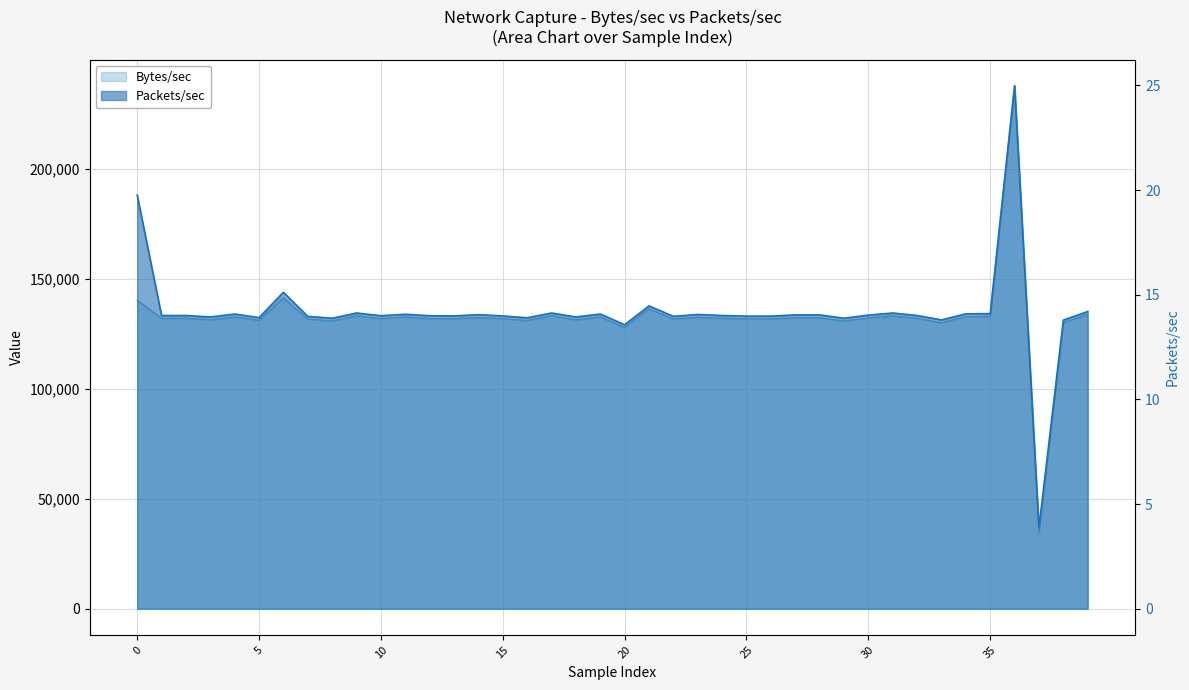

True or false: Bytes/sec and Packets/sec intersect in this chart.

False